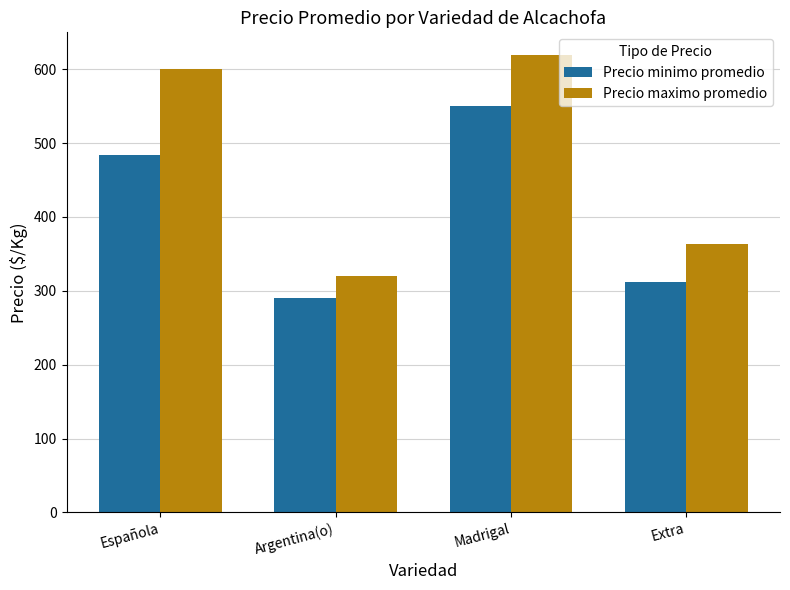

What is the sum of the Precio maximo promedio values at Madrigal and Extra?

982